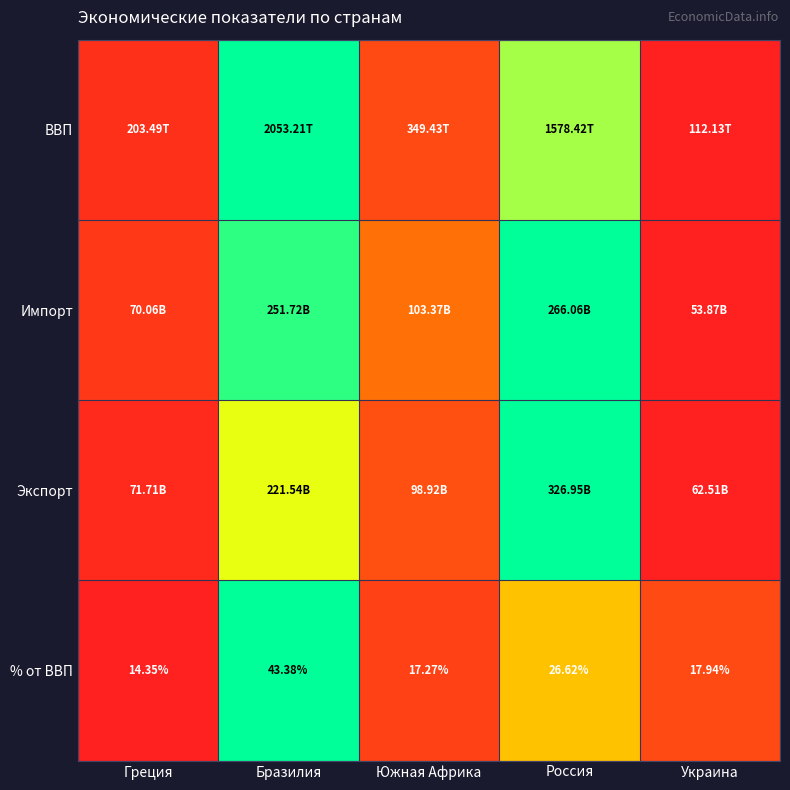

At which label is % от ВВП closest to 28?

Россия